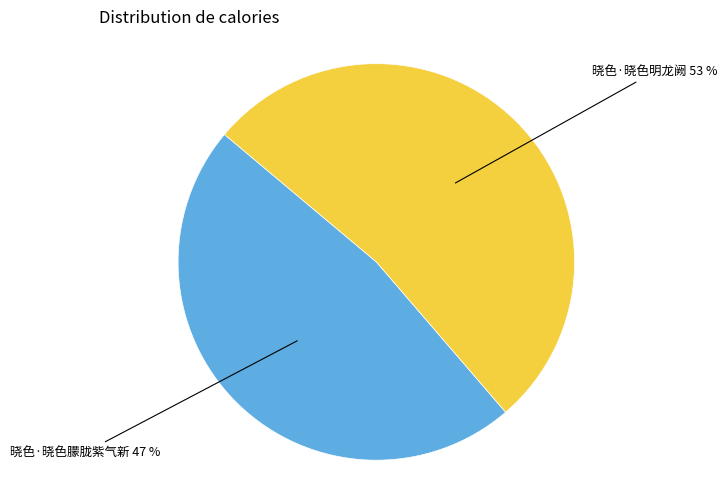

How many segments does this pie chart have?

2